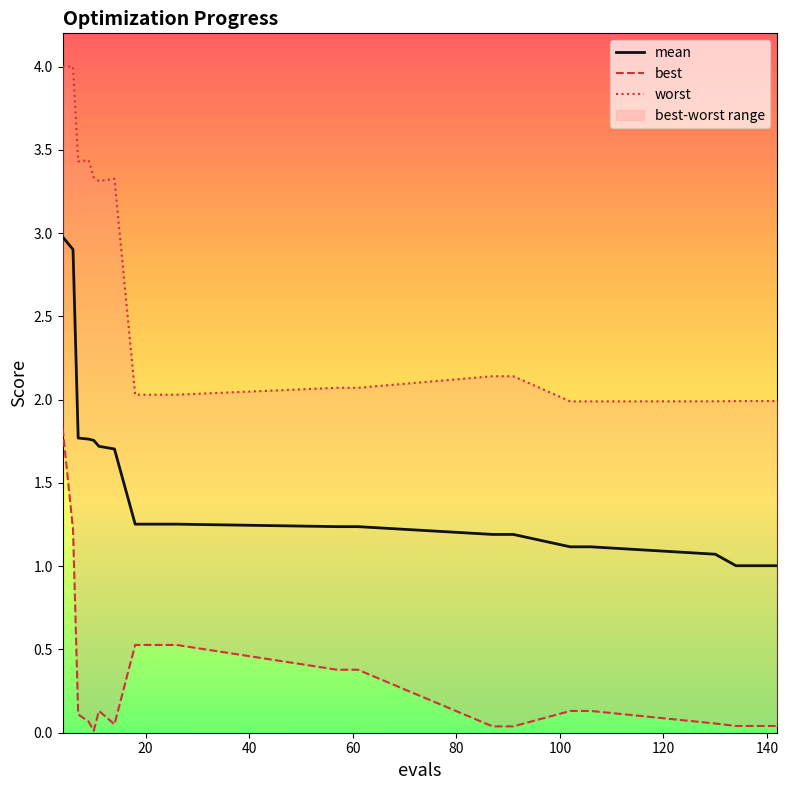

True or false: best has more than 0 points higher than both neighbors.

True